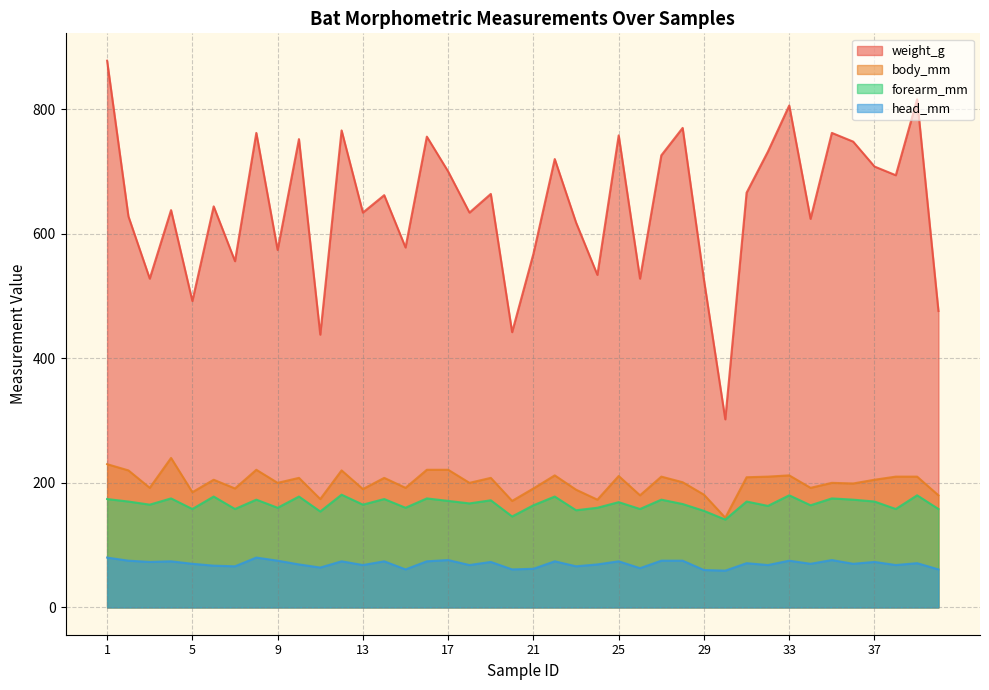

What are all the series names shown in the legend?

weight_g, body_mm, forearm_mm, head_mm